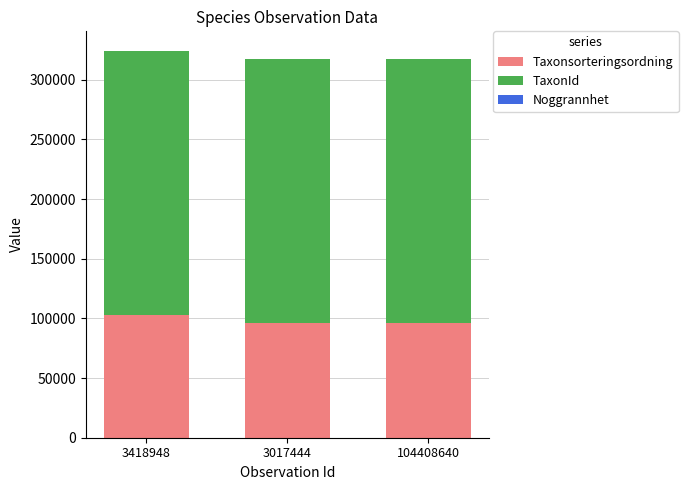

The Taxonsorteringsordning series shows 96334 at 3017444. True or false?

True